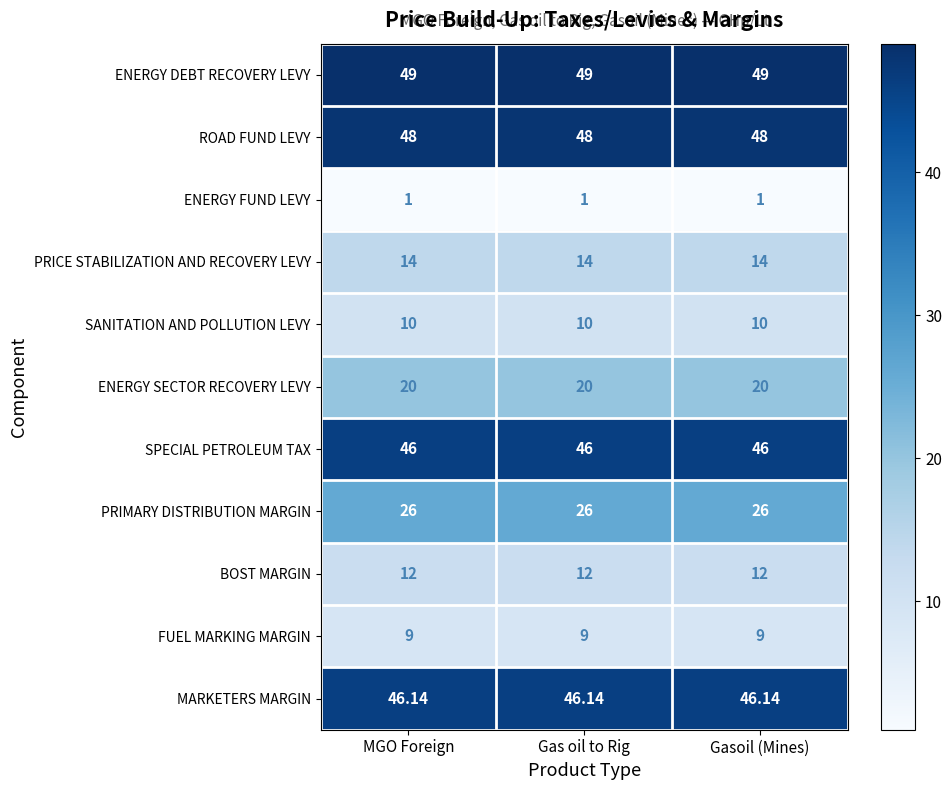

What is the total value across all series at MGO Foreign?

281.1